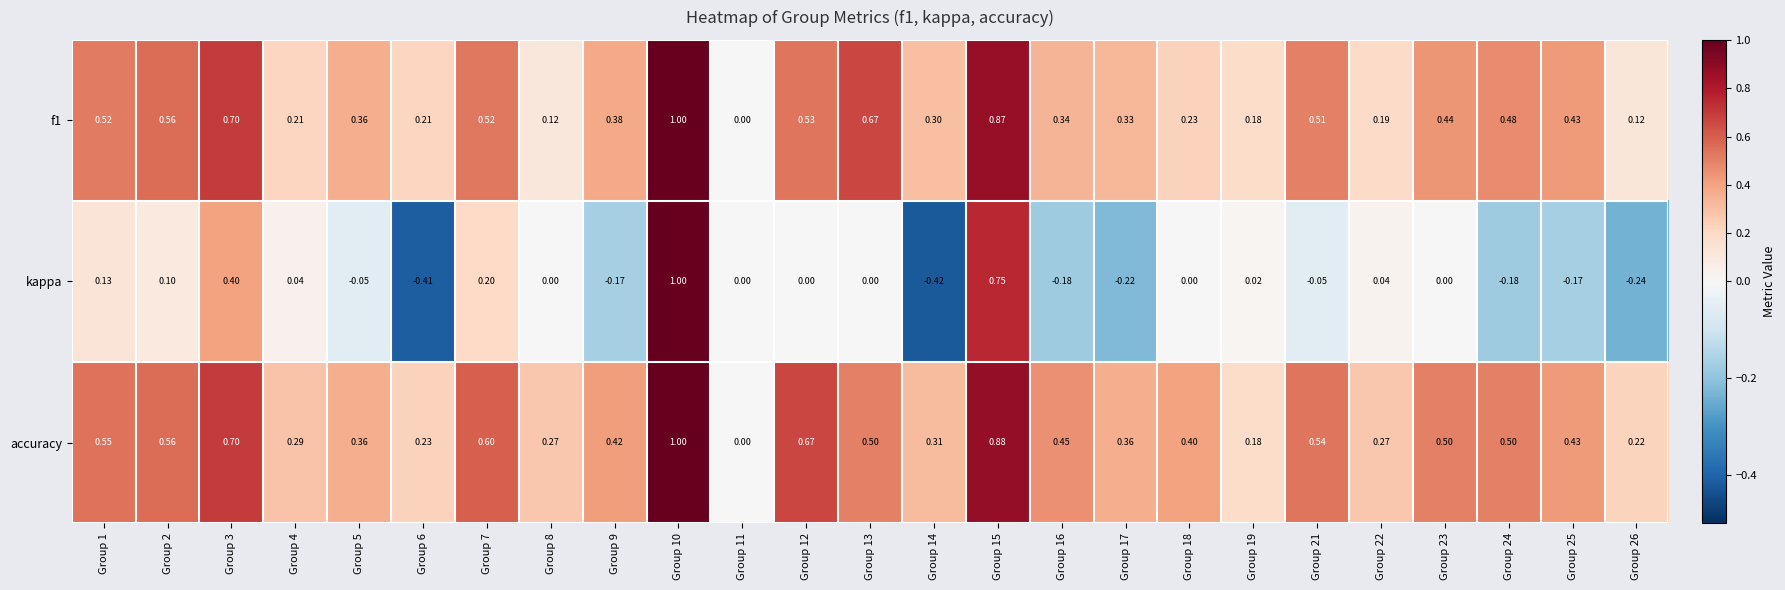

How many values in the f1 series exceed 0?

24